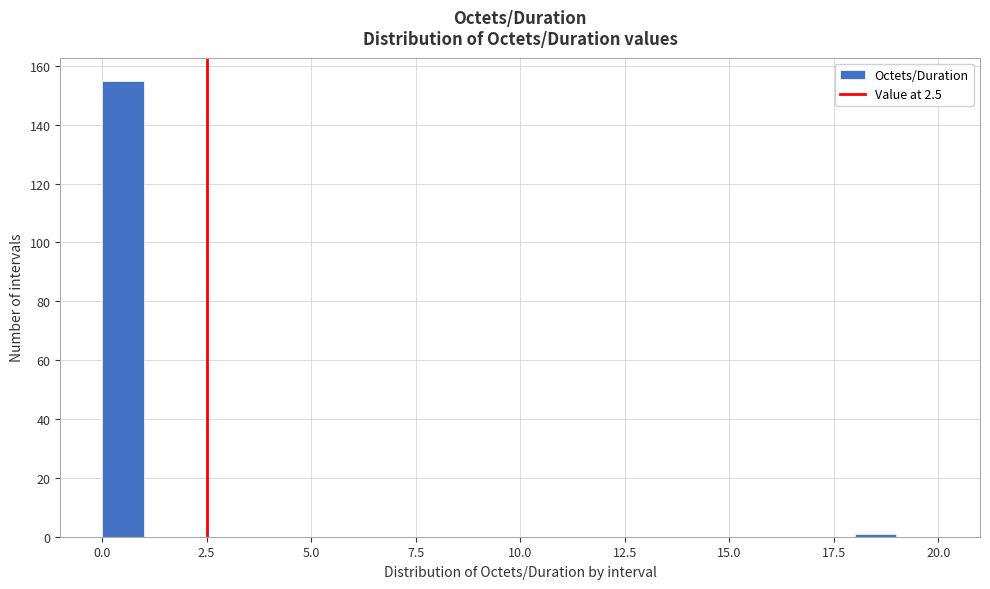

Around what value on the x-axis is the tallest bar? Give the approximate position of its centre, as read against the axis.

0.5